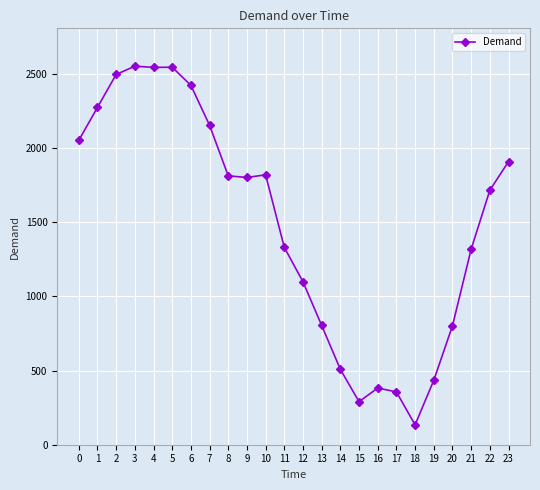

The value at 9 is 2734. True or false?

False